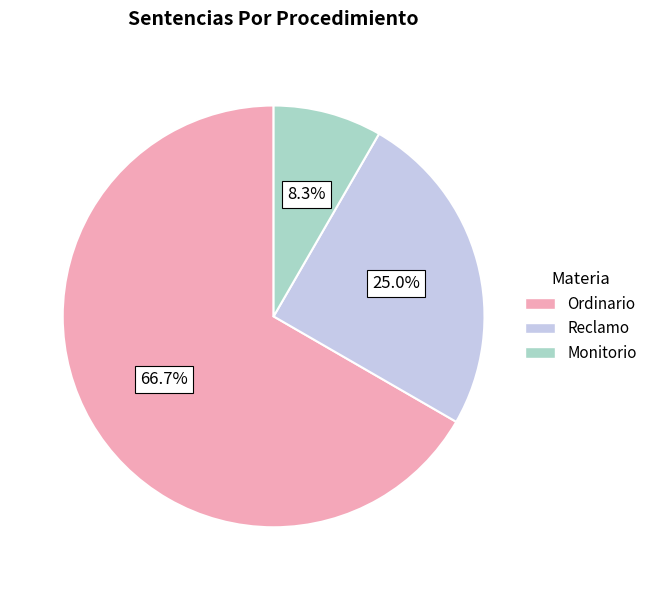

To the nearest percent, what is the combined percentage of Reclamo and Ordinario?

92%